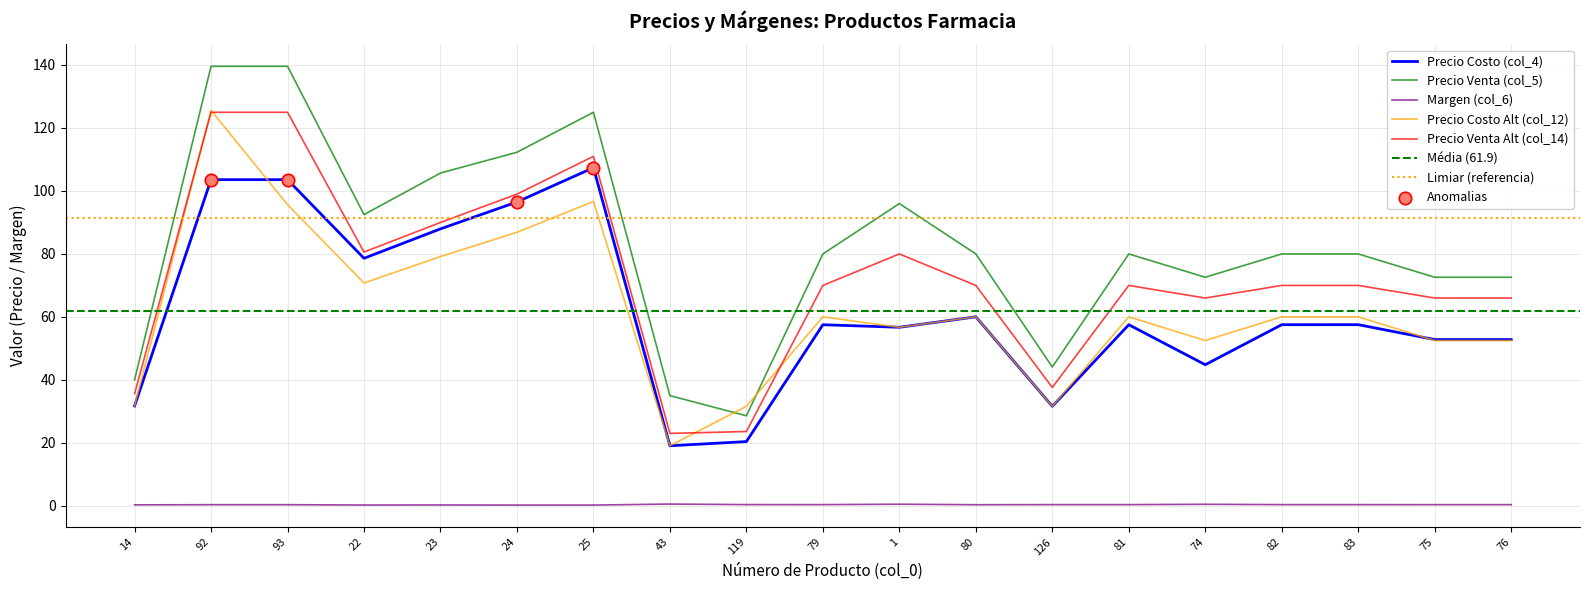

What is the total value across all series at 80?

269.9